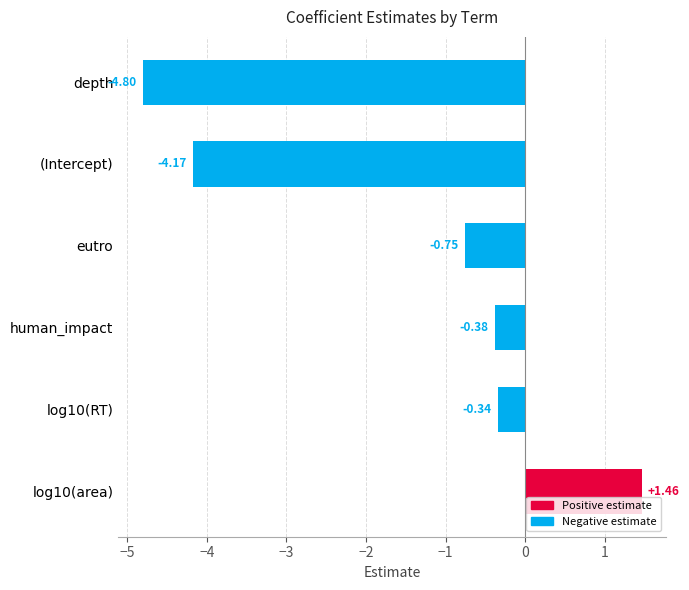

List the labels in order of value, smallest first.

depth, (Intercept), eutro, human_impact, log10(RT), log10(area)